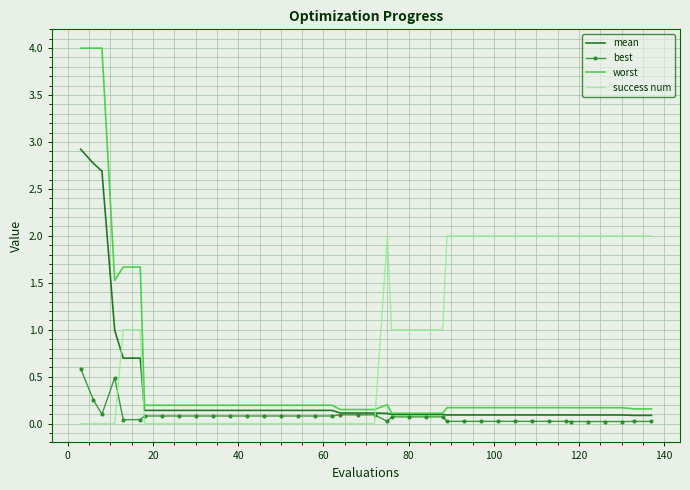

Which series ends up on top after the final intersection of worst and success num?

success num